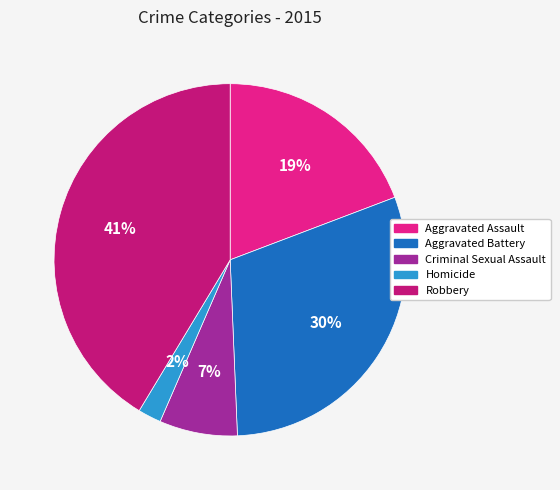

Rank the categories by value from lowest to highest.

Homicide, Criminal Sexual Assault, Aggravated Assault, Aggravated Battery, Robbery